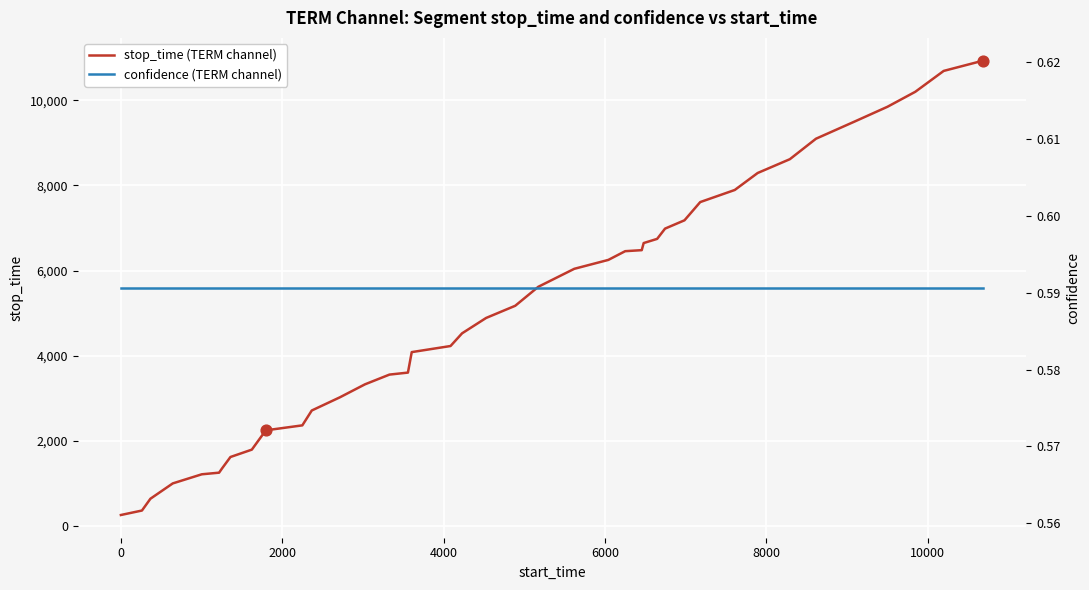

Which series has the widest spread of Y values?

stop_time (TERM channel)